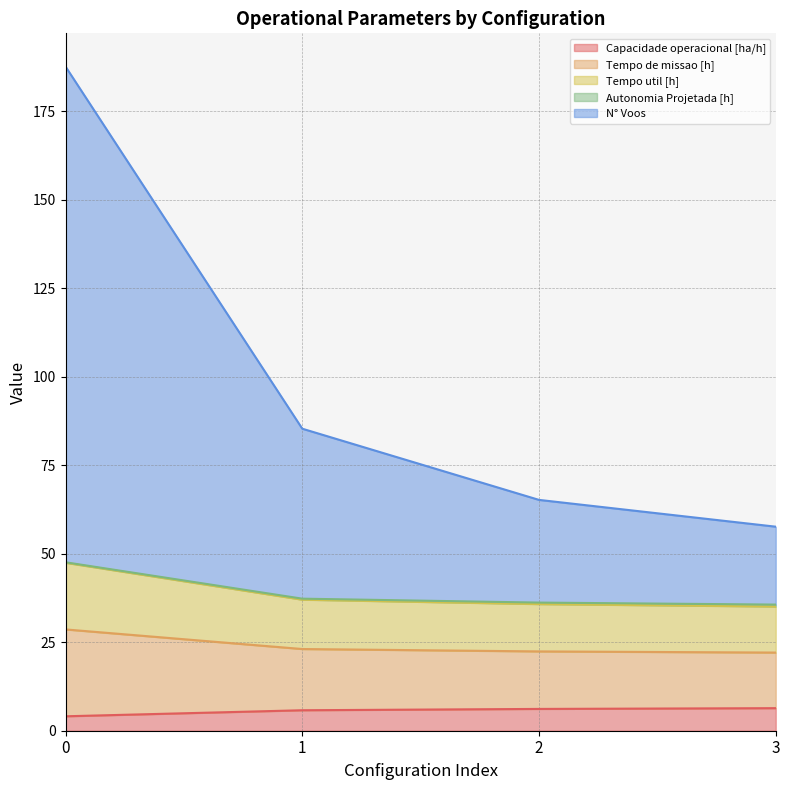

What is the smallest value displayed?

4.1